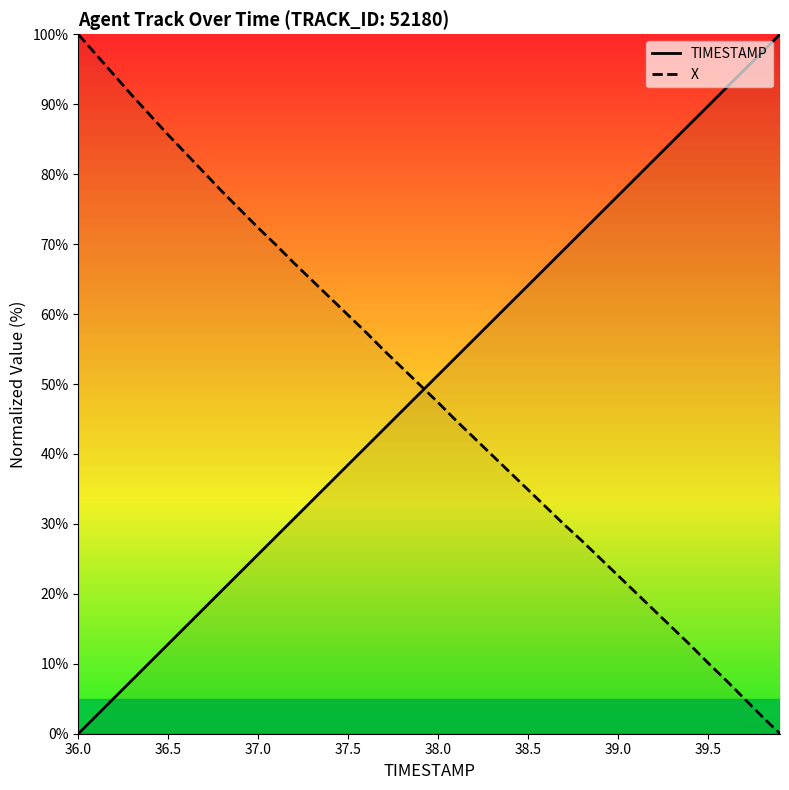

What is the difference between the maximum and minimum values in the X series?

100.0